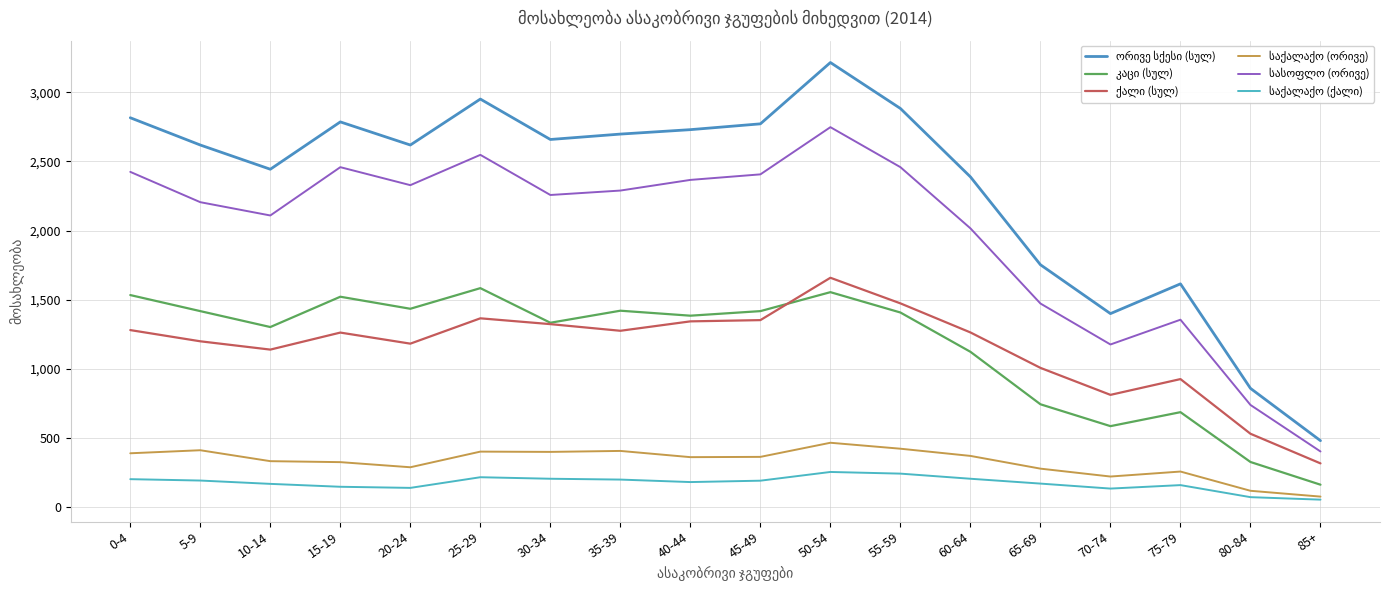

How many categories are shown in the chart?

18